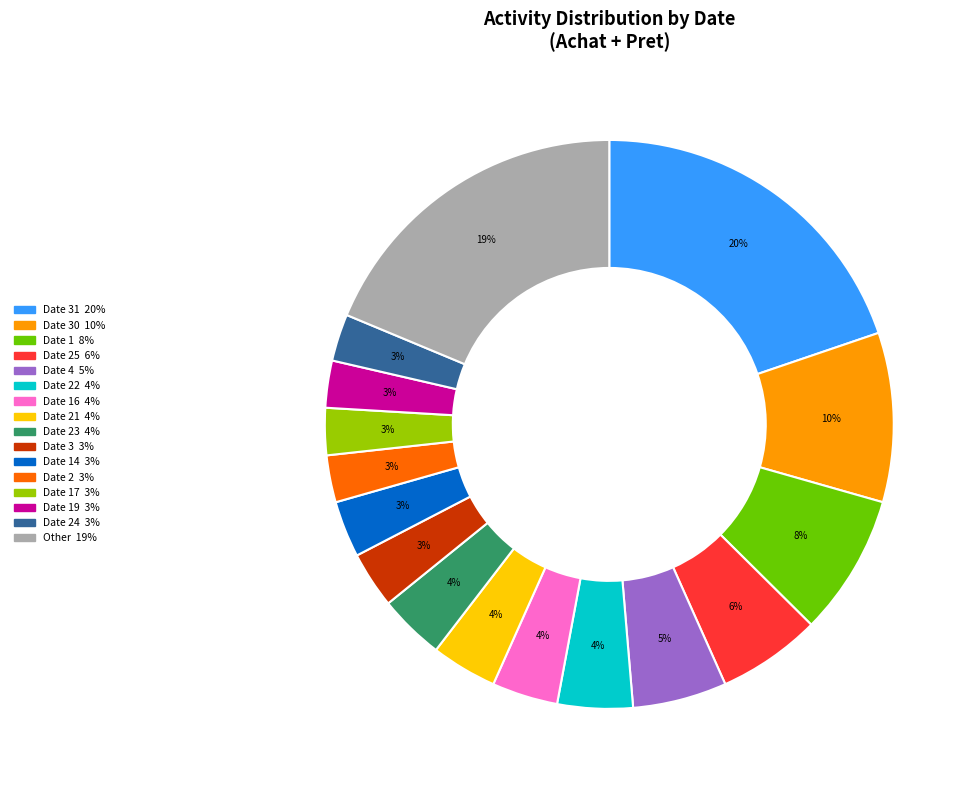

Is there a majority slice in this chart?

No